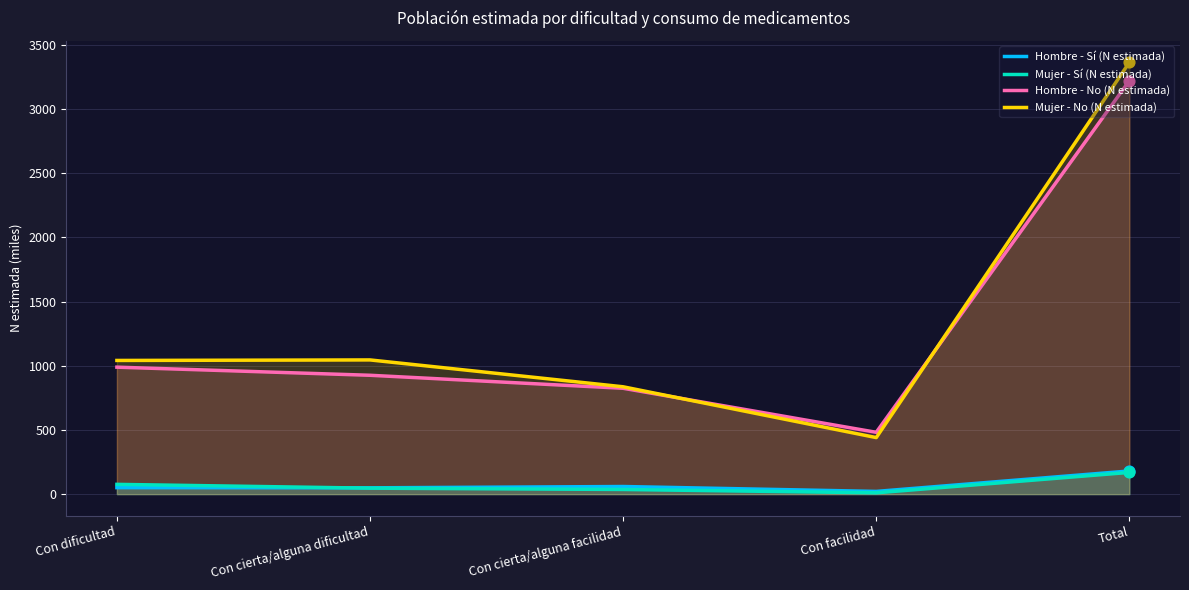

What is the total value across all series at Con cierta/alguna dificultad?

2067.5